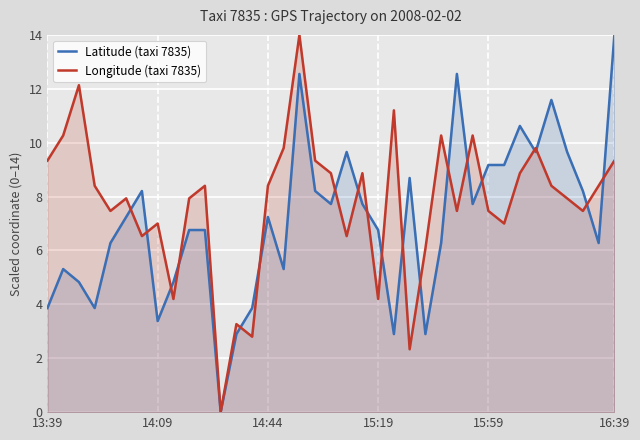

What is the value of the Latitude (taxi 7835) point at the 4th from the left?

3.9